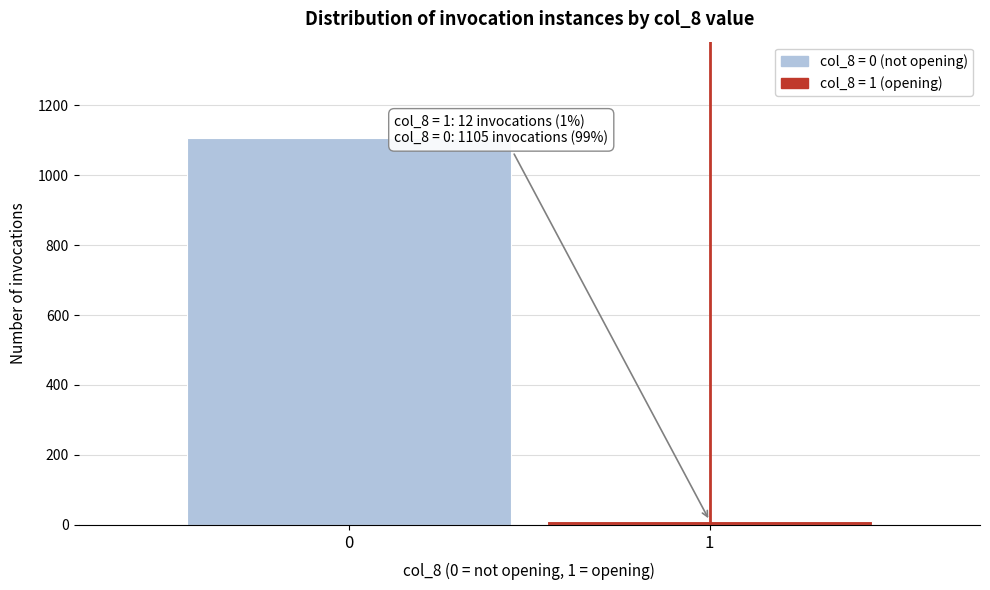

Reading left to right, what are all the values shown in this chart?

1105	12